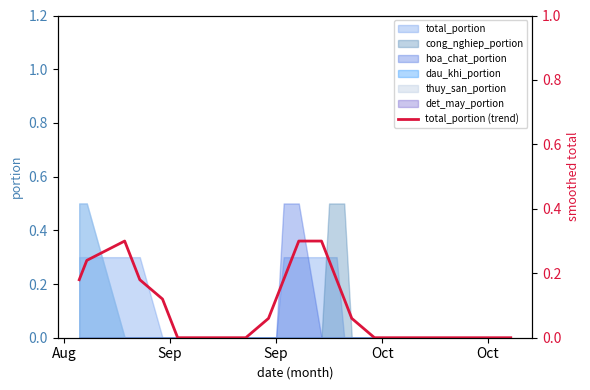

Reading left to right, transcribe all the data shown in this chart.

0.2	0.2	0.3	0.2	0.2	0.1	0.1	0.0	0.0	0.0	0.0	0.0	0.0	0.0	0.0	0.1	0.1	0.2	0.2	0.3	0.3	0.2	0.2	0.1	0.1	0.0	0.0	0.0	0.0	0.0	0.0	0.0	0.0	0.0	0.0	0.0	0.0	0.0	0.0	0.0